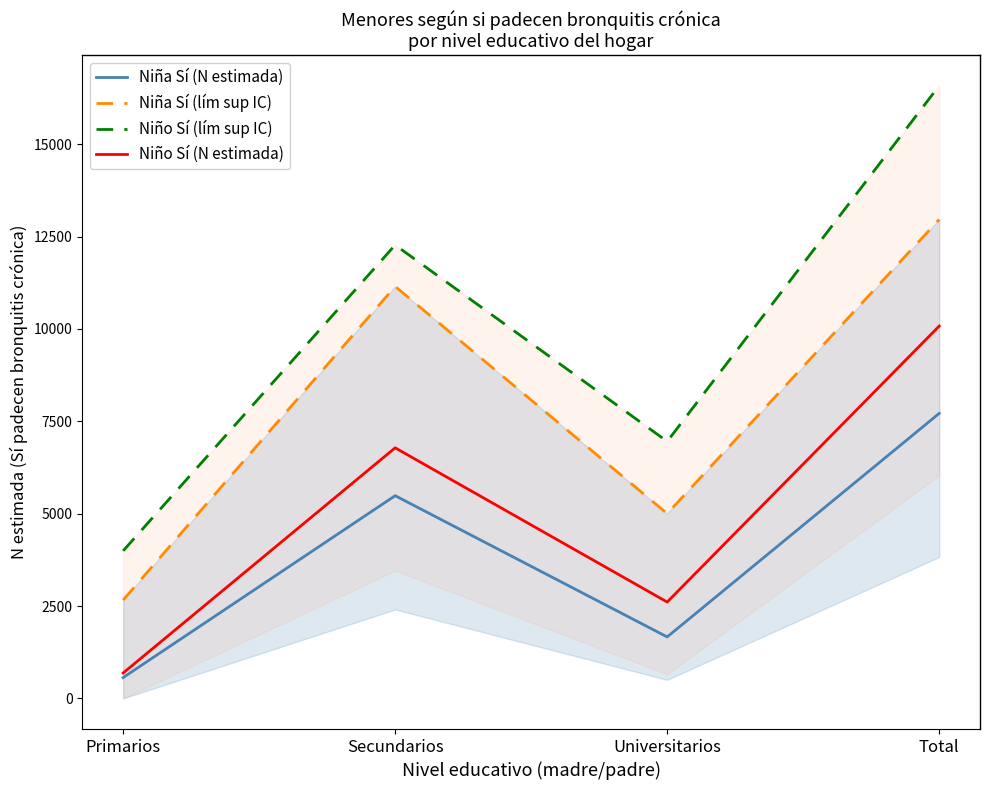

How many interior local peaks does the Niño Sí (lím sup IC) series have?

1